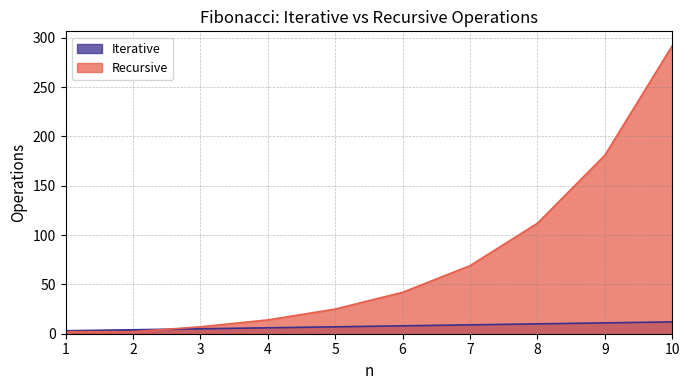

What is the difference between the second highest and minimum values in the Iterative series?

8